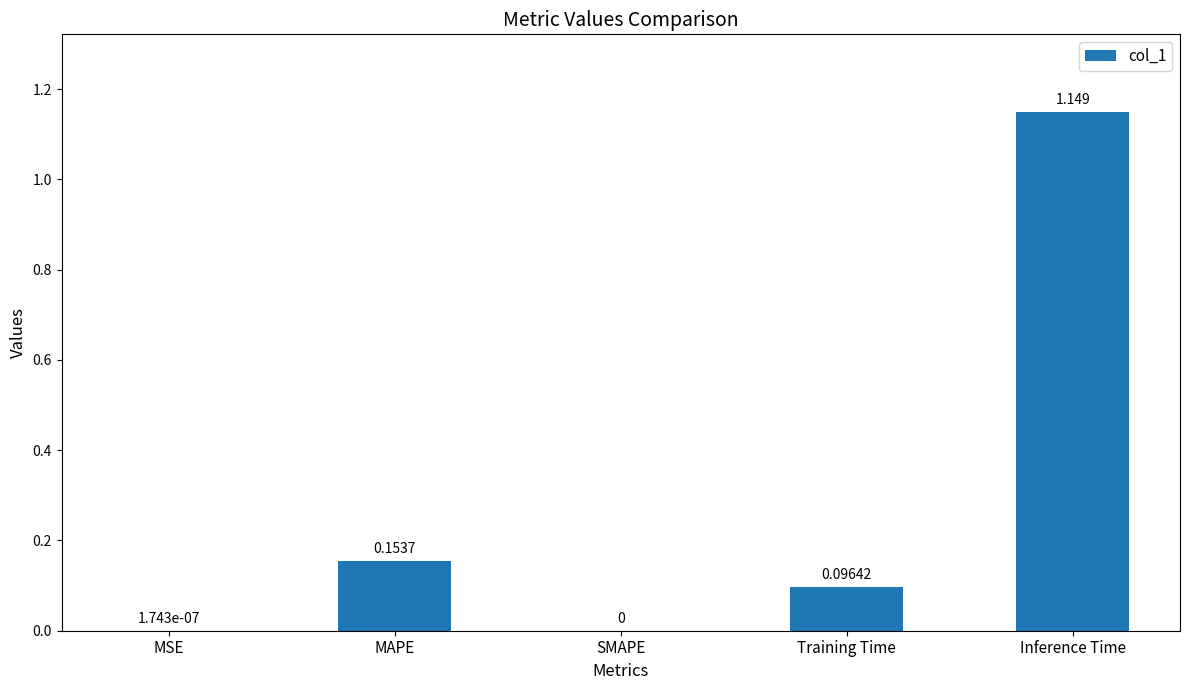

What is the average value?

0.3